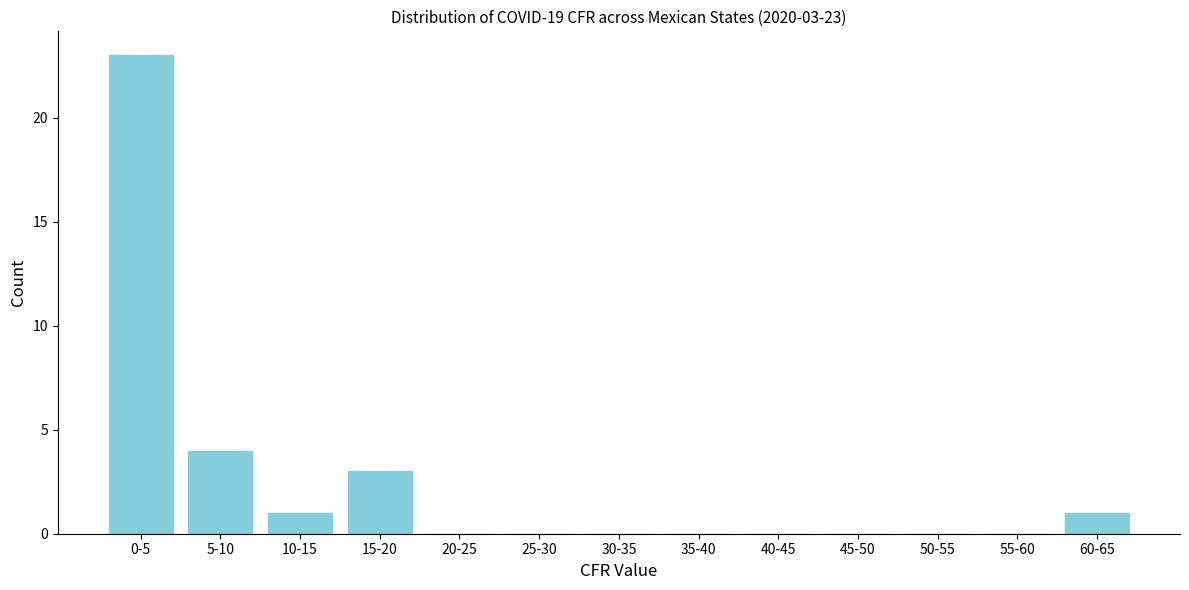

Reading left to right, what are all the values shown in this chart?

0-5=23	5-10=4	10-15=1	15-20=3	20-25=0	25-30=0	30-35=0	35-40=0	40-45=0	45-50=0	50-55=0	55-60=0	60-65=1